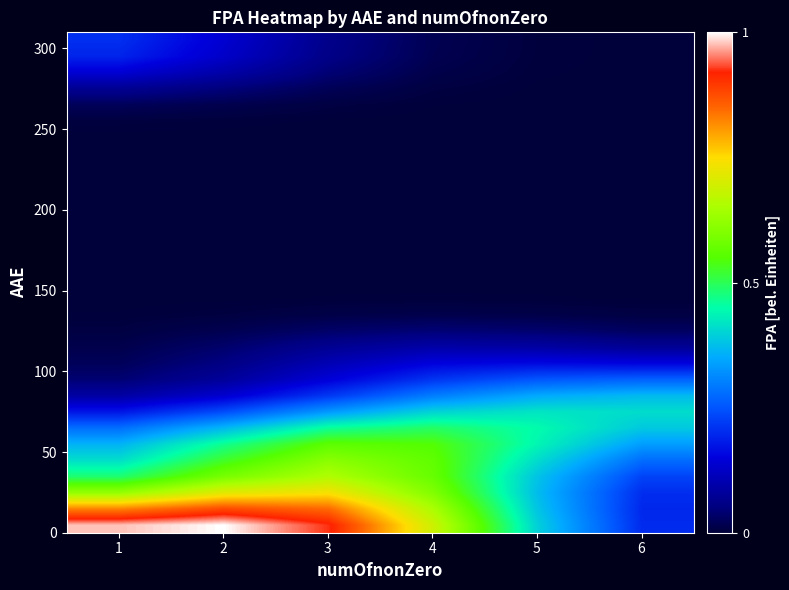

At how many categories does at least one series exceed 0?

6